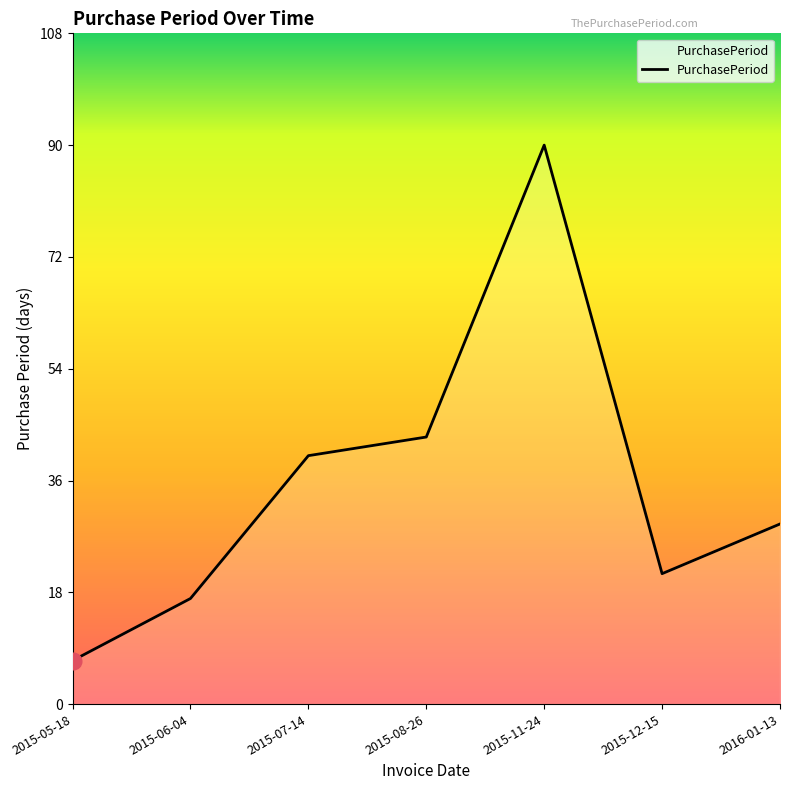

Does the chart display data point markers on the line(s)?

No